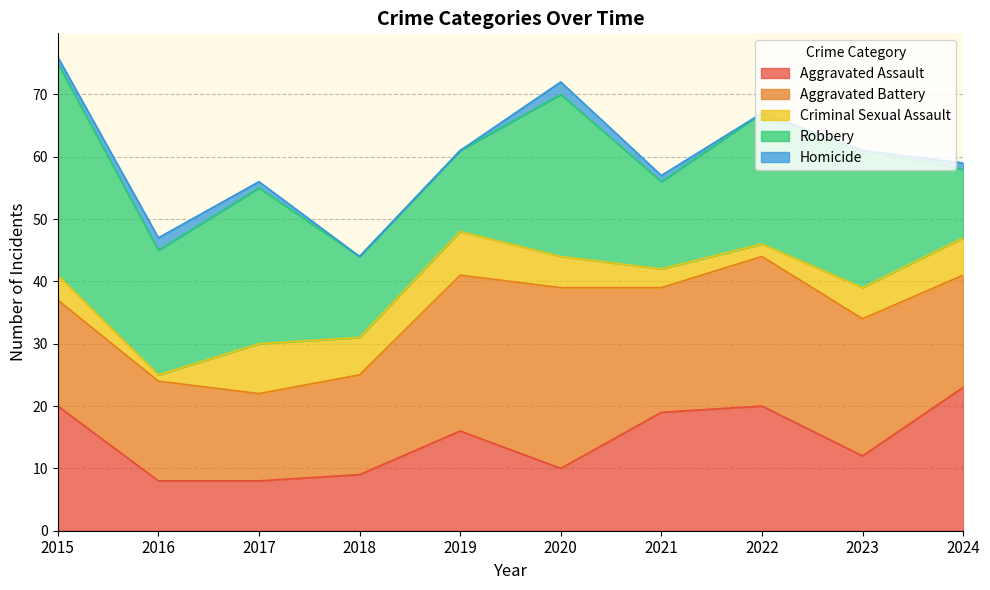

Is it true that Criminal Sexual Assault equals 5 at 2023?

True